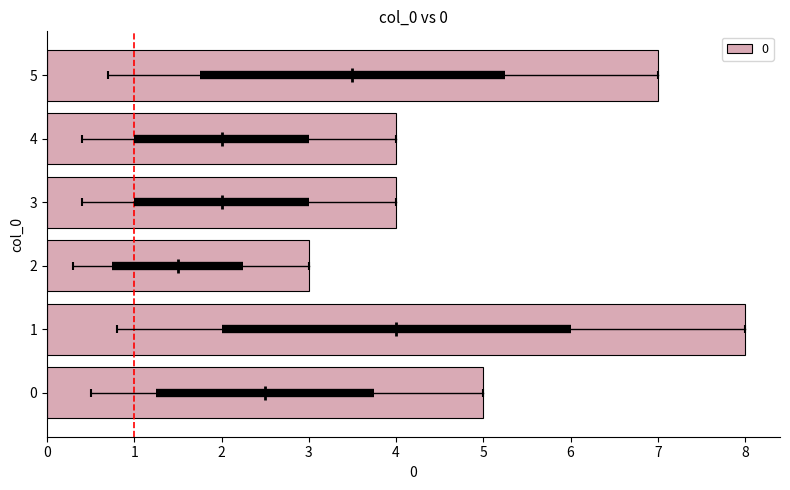

What is the minimum value shown in the chart?

3